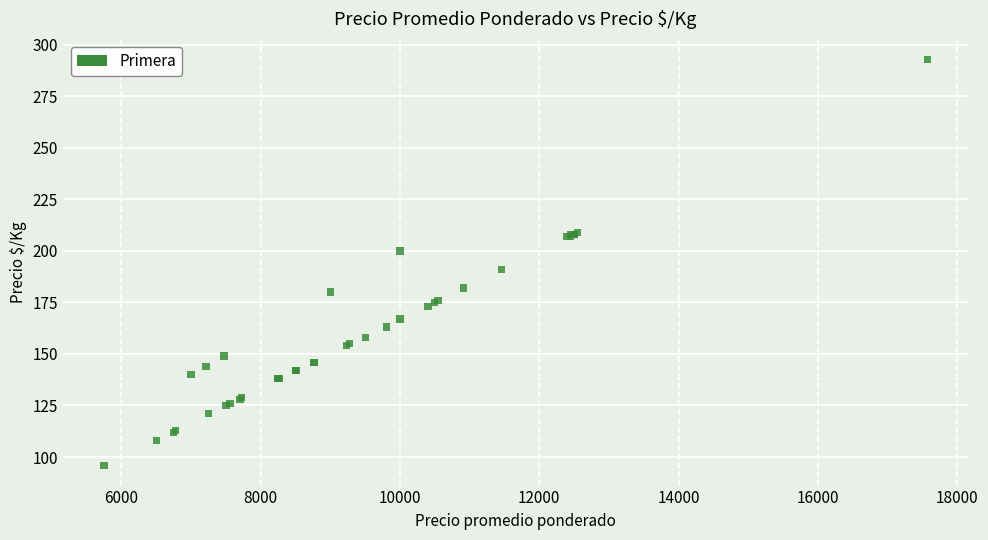

What Y value in the scatter plot is closest to 194?

191